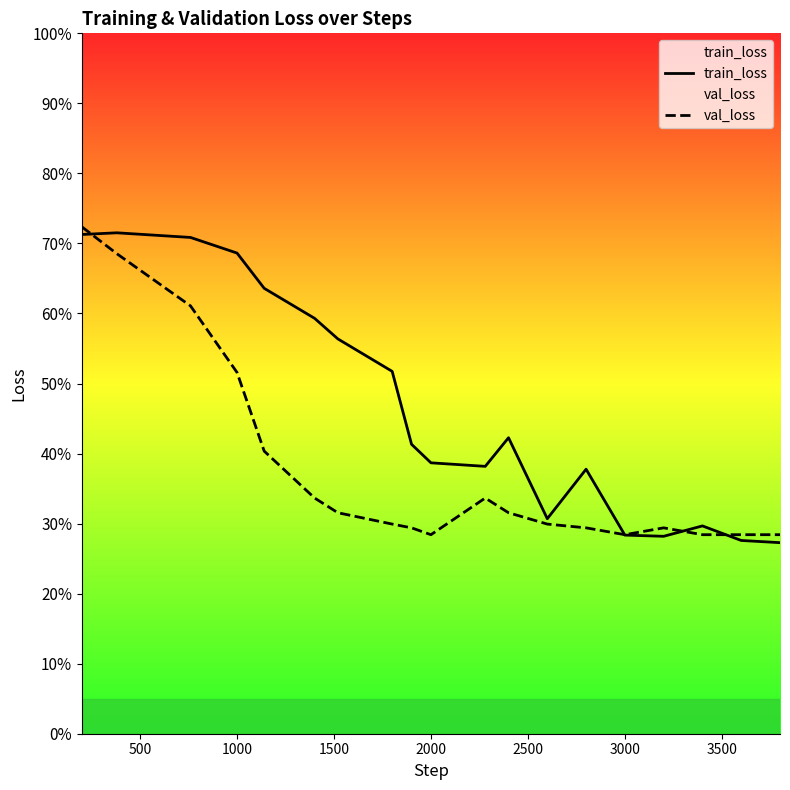

What are all the series names shown in the legend?

train_loss, val_loss